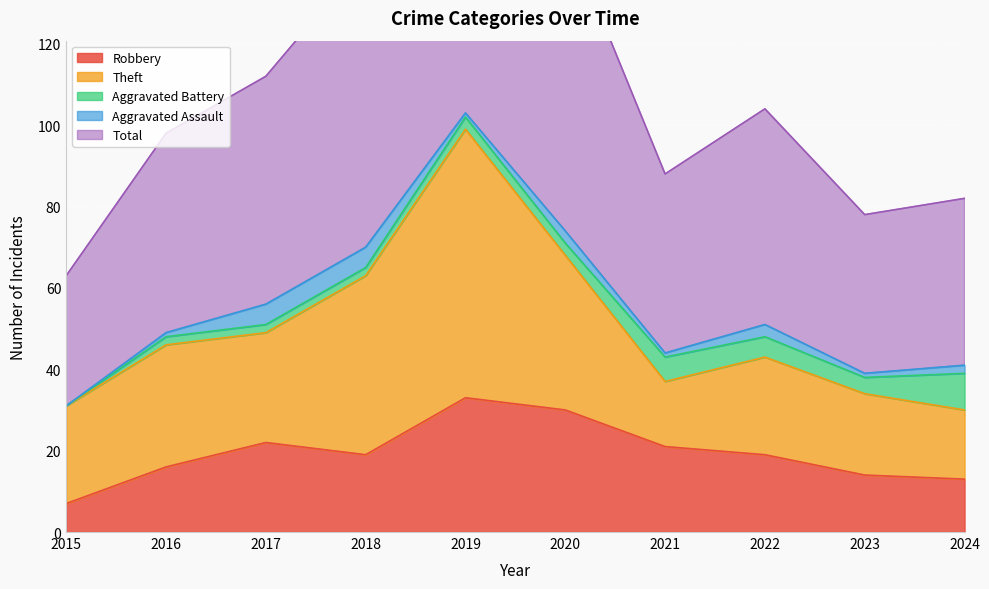

What is the difference between the second highest and second lowest values in the Aggravated Battery series?

4